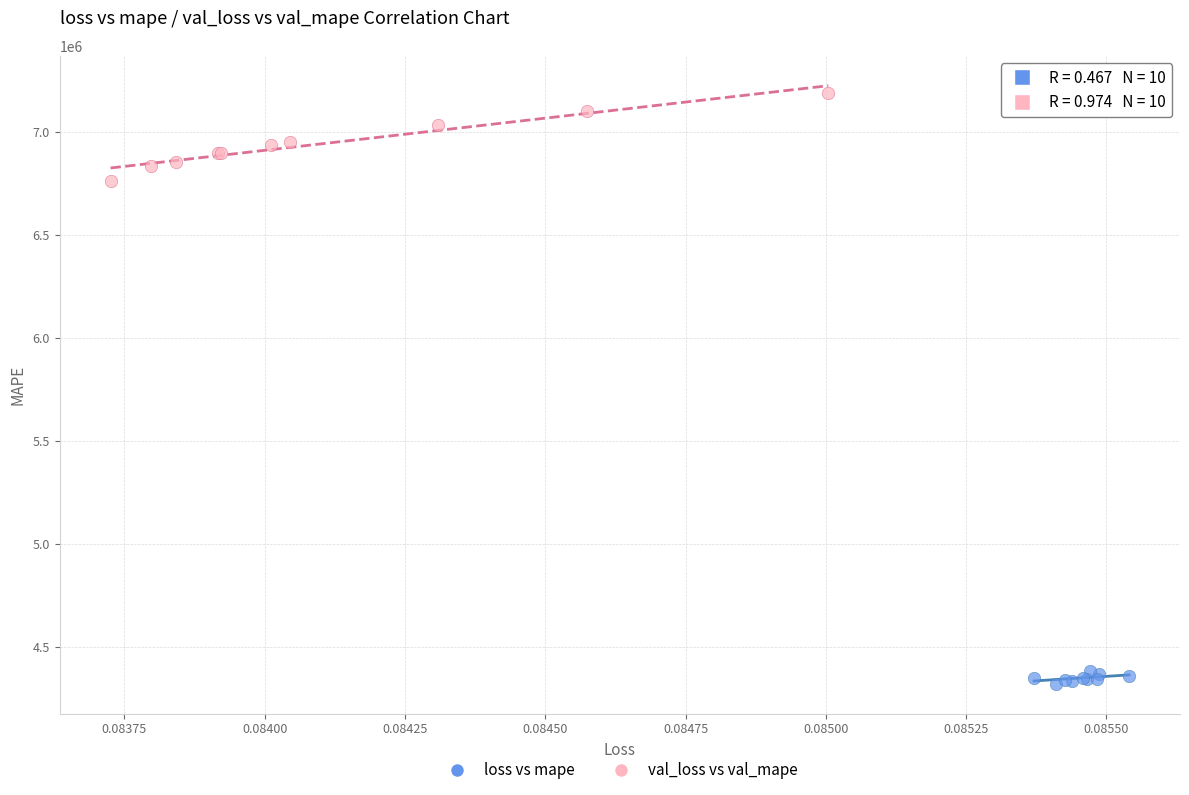

Which series reaches the maximum Y coordinate?

val_loss vs val_mape